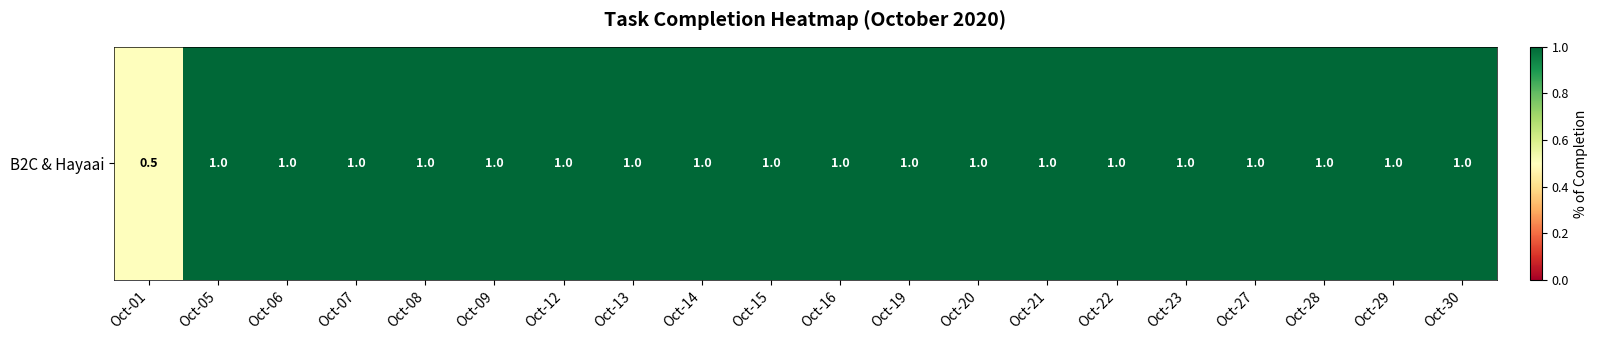

List the labels in order of value, largest first.

Oct-05, Oct-06, Oct-07, Oct-08, Oct-09, Oct-12, Oct-13, Oct-14, Oct-15, Oct-16, Oct-19, Oct-20, Oct-21, Oct-22, Oct-23, Oct-27, Oct-28, Oct-29, Oct-30, Oct-01